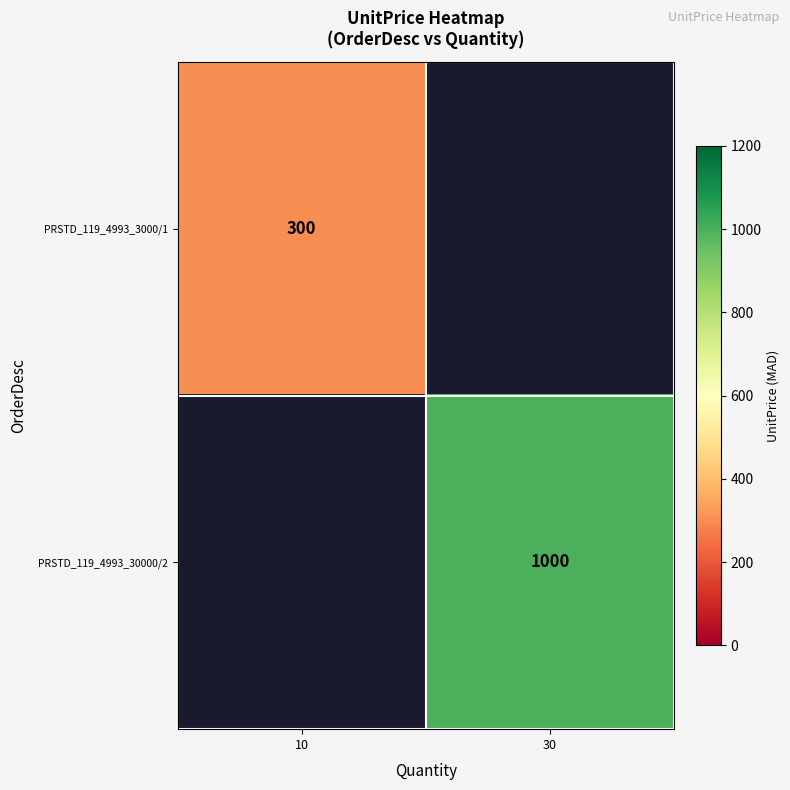

Is it true that PRSTD_119_4993_3000/1 equals 300 at 10?

True